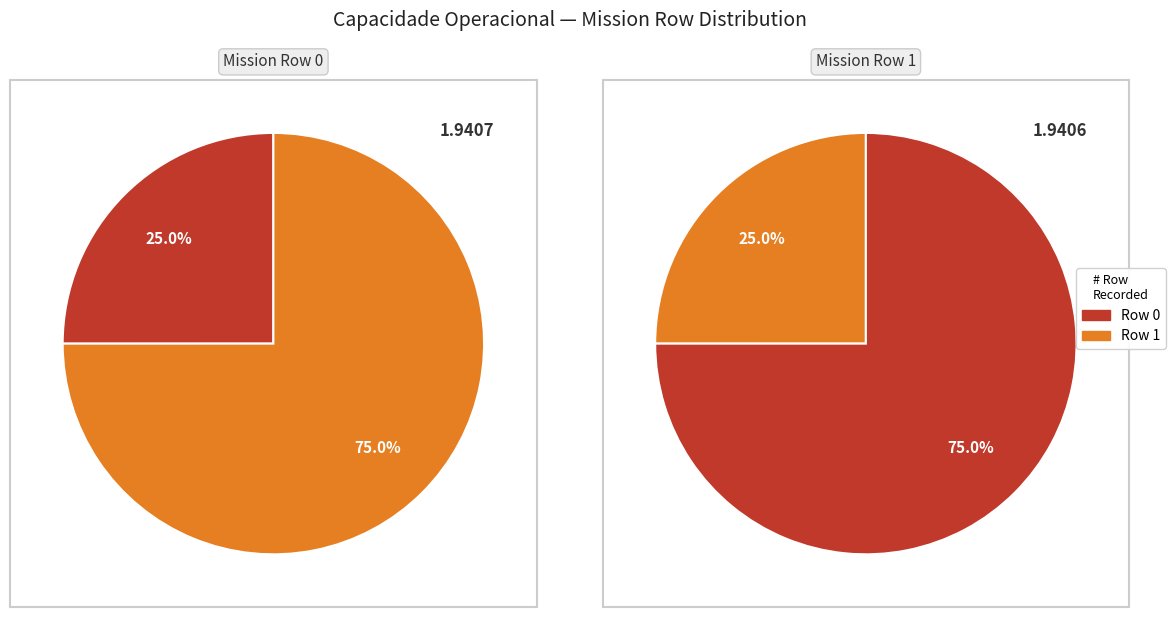

Is it true that Row 1 is 45% of the pie?

False